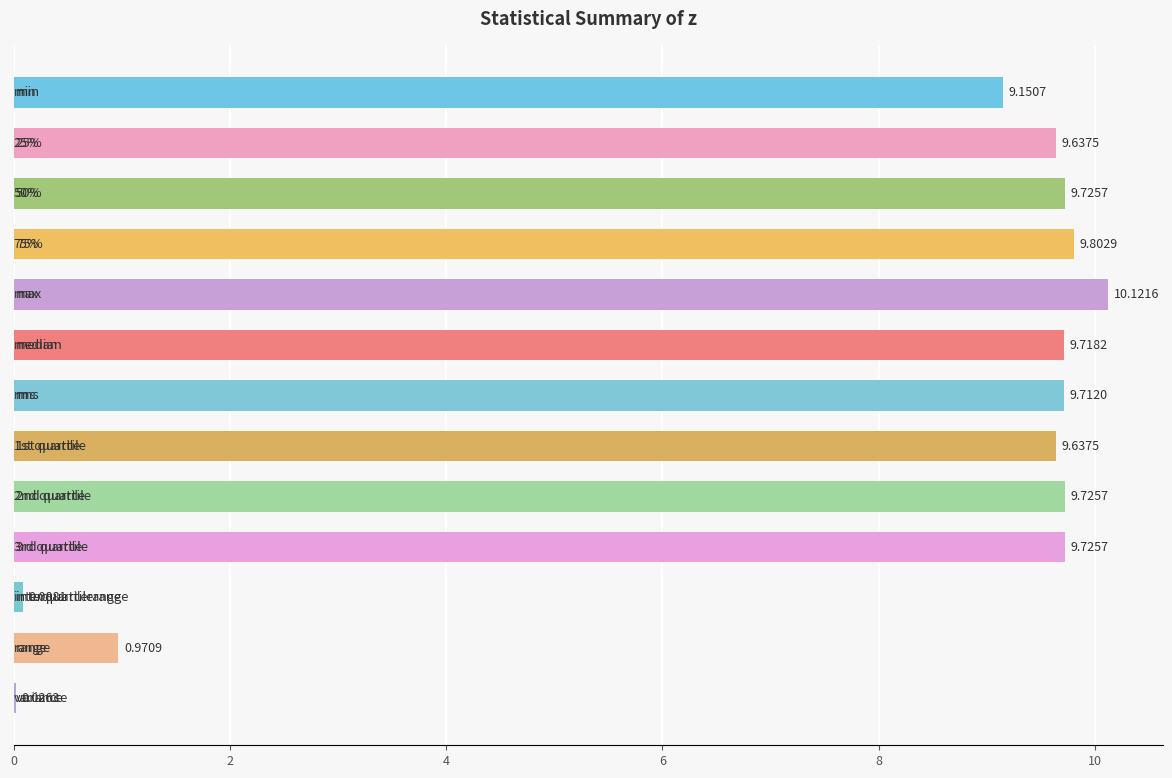

What is the sum of all values?

98.0